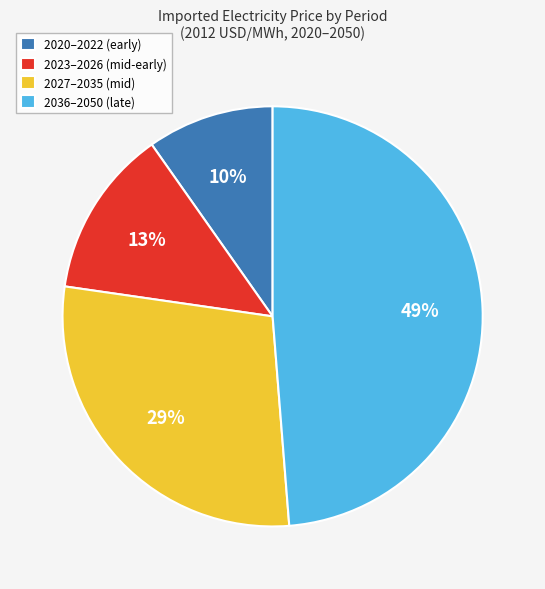

Rank the categories by value from lowest to highest.

2020–2022 (early), 2023–2026 (mid-early), 2027–2035 (mid), 2036–2050 (late)